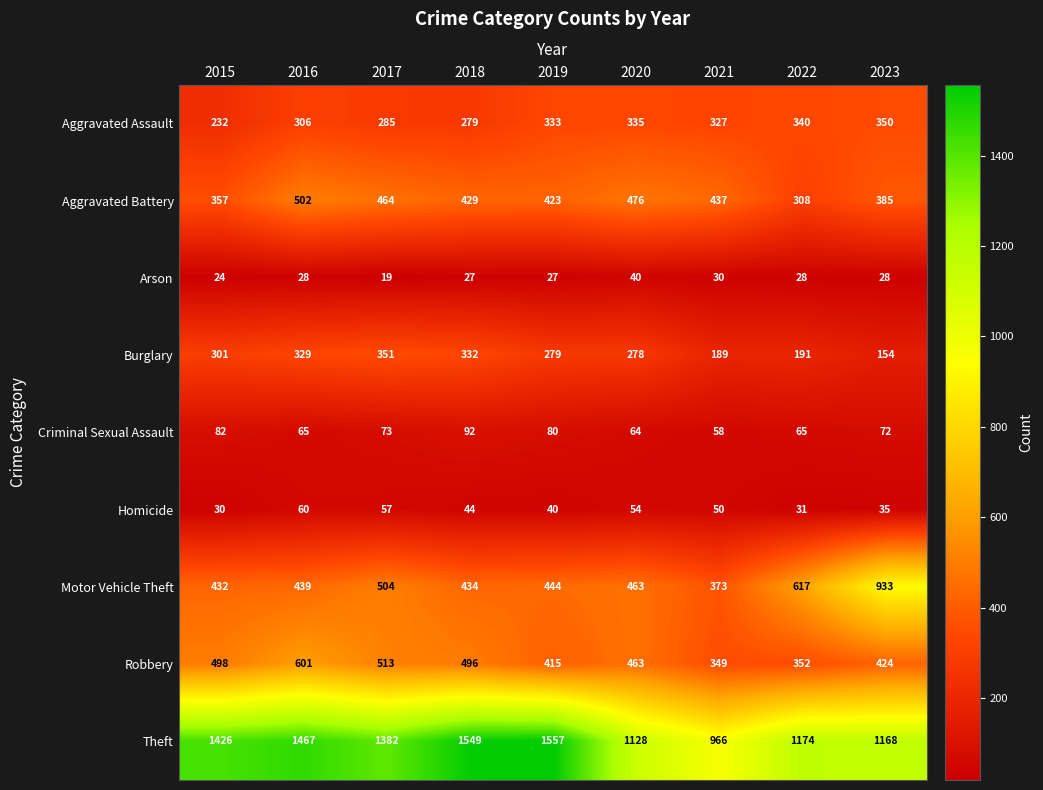

Is it true that Arson equals 19 at 2017?

True